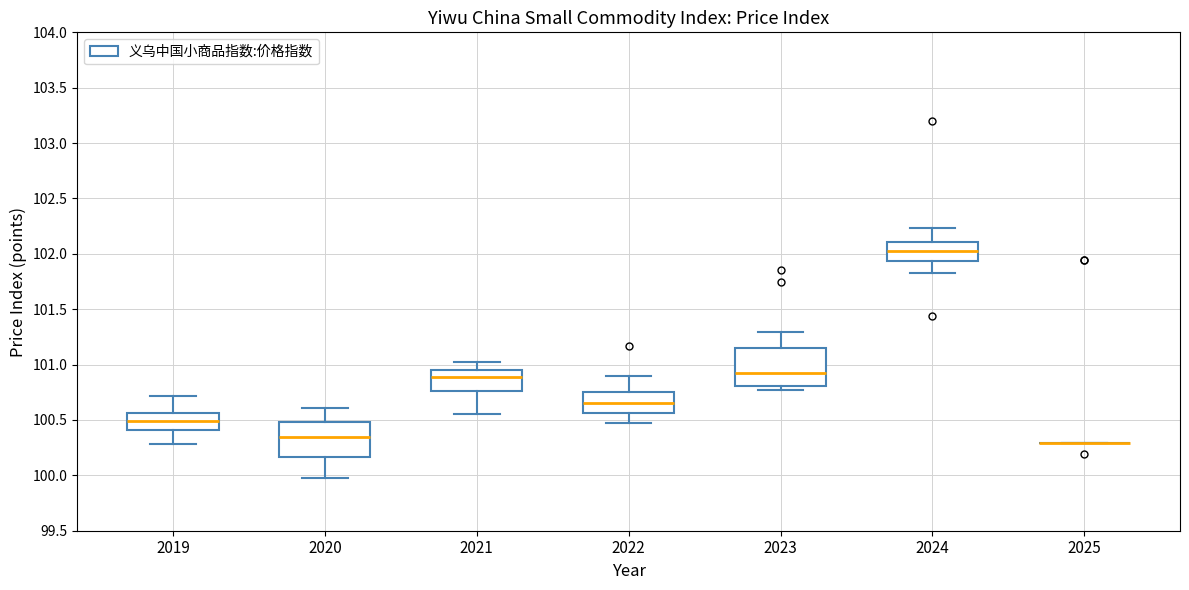

Reading left to right, transcribe this box plot: for each box, give where its median line is, the range the box spans, and where its two whiskers end, as read against the y-axis. The values are not printed on the chart, so give them approximately, as read against the axis.

2019: median 100.50, box 100.40 to 100.55, whiskers 100.30 to 100.70
2020: median 100.35, box 100.15 to 100.50, whiskers 100.00 to 100.60
2021: median 100.90, box 100.75 to 100.95, whiskers 100.55 to 101.00
2022: median 100.65, box 100.55 to 100.75, whiskers 100.45 to 100.90
2023: median 100.90, box 100.80 to 101.15, whiskers 100.75 to 101.30
2024: median 102.05, box 101.95 to 102.10, whiskers 101.85 to 102.25
2025: box collapsed to a line at 100.30, whiskers 100.30 to 100.30